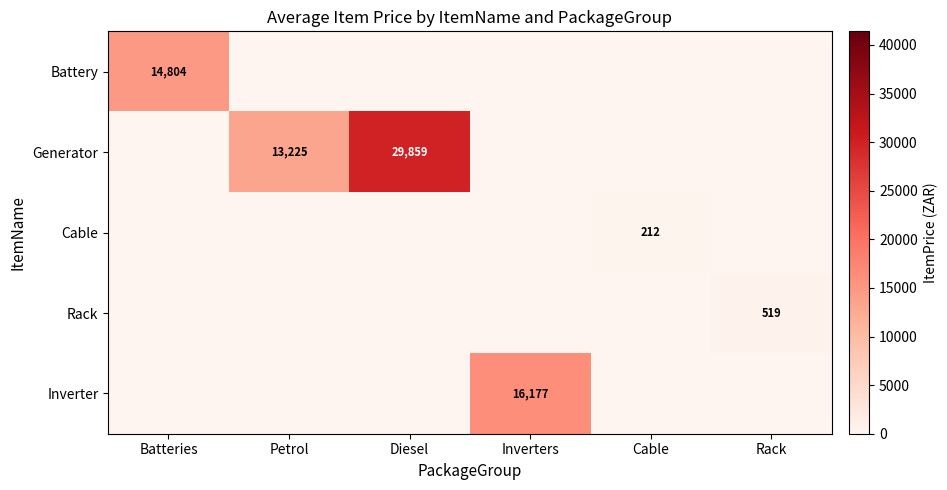

How many series are shown in this chart?

5